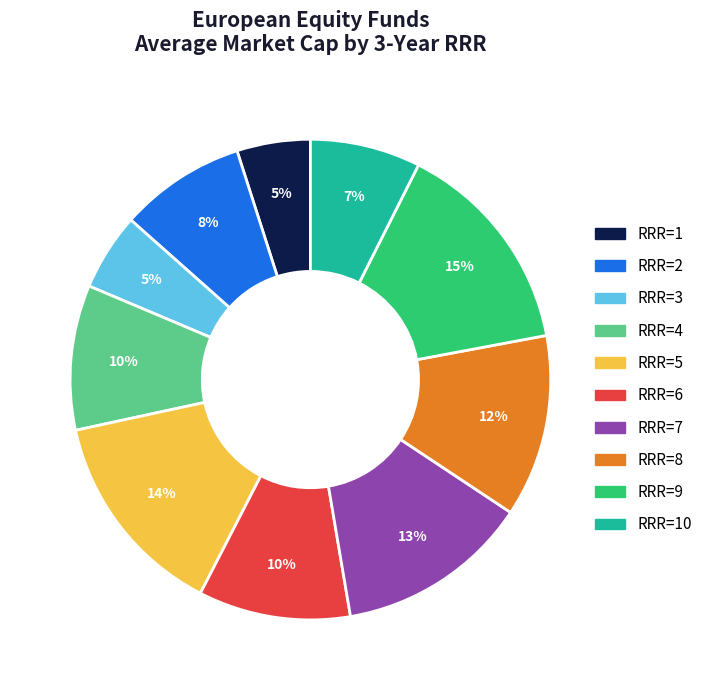

Is there a majority slice in this chart?

No